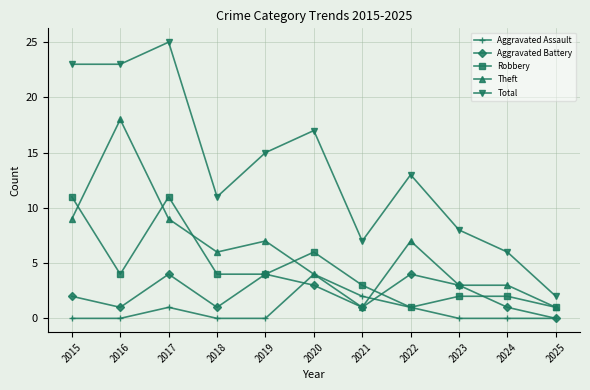

What are all the series names shown in the legend?

Aggravated Assault, Aggravated Battery, Robbery, Theft, Total